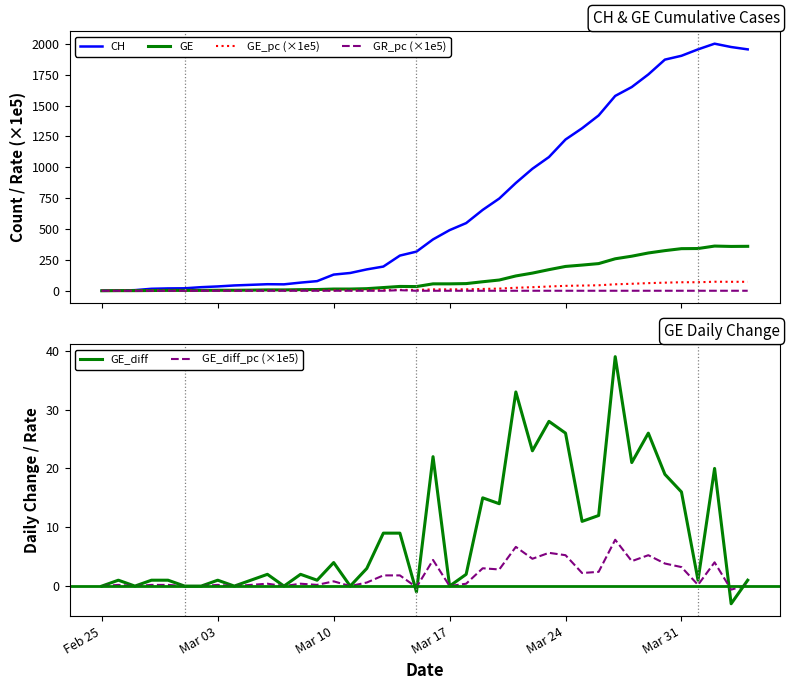

Reading left to right, transcribe all the data shown in this chart.

CH: 0.0	1.0	5.0	16.0	19.0	20.0	29.0	35.0	43.0	48.0	53.0	52.0	66.0	78.0	131.0	144.0	173.0	196.0	285.0	317.0	416.0	491.0	548.0	655.0	747.0	873.0	988.0	1083.0	1225.0	1316.0	1420.0	1578.0	1650.0	1752.0	1872.0	1903.0	1955.0	2001.0	1974.0	1955.0
GE: 0.0	1.0	1.0	2.0	3.0	3.0	3.0	4.0	4.0	5.0	7.0	7.0	9.0	10.0	14.0	14.0	17.0	26.0	35.0	34.0	56.0	56.0	58.0	73.0	87.0	120.0	143.0	171.0	197.0	208.0	220.0	259.0	280.0	306.0	325.0	341.0	342.0	362.0	359.0	360.0
GE_pc (×1e5): 0.0	0.2	0.2	0.4	0.6	0.6	0.6	0.8	0.8	1.0	1.4	1.4	1.8	2.0	2.8	2.8	3.4	5.2	7.1	6.9	11.3	11.3	11.7	14.7	17.6	24.2	28.9	34.5	39.8	42.0	44.4	52.3	56.5	61.8	65.6	68.9	69.1	73.1	72.5	72.7
GR_pc (×1e5): 0.0	0.0	0.0	0.0	0.0	0.0	0.0	0.0	0.0	0.0	0.0	0.0	0.0	0.0	0.0	0.0	0.0	0.0	4.6	0.0	0.0	0.0	0.0	0.0	0.0	0.0	0.0	0.0	0.0	0.0	0.0	0.0	0.0	0.0	0.0	0.0	0.0	0.0	0.0	0.0
GE_diff: 0.0	1.0	0.0	1.0	1.0	0.0	0.0	1.0	0.0	1.0	2.0	0.0	2.0	1.0	4.0	0.0	3.0	9.0	9.0	-1.0	22.0	0.0	2.0	15.0	14.0	33.0	23.0	28.0	26.0	11.0	12.0	39.0	21.0	26.0	19.0	16.0	1.0	20.0	-3.0	1.0
GE_diff_pc (×1e5): 0.0	0.2	0.0	0.2	0.2	0.0	0.0	0.2	0.0	0.2	0.4	0.0	0.4	0.2	0.8	0.0	0.6	1.8	1.8	-0.2	4.4	0.0	0.4	3.0	2.8	6.7	4.6	5.7	5.2	2.2	2.4	7.9	4.2	5.2	3.8	3.2	0.2	4.0	-0.6	0.2